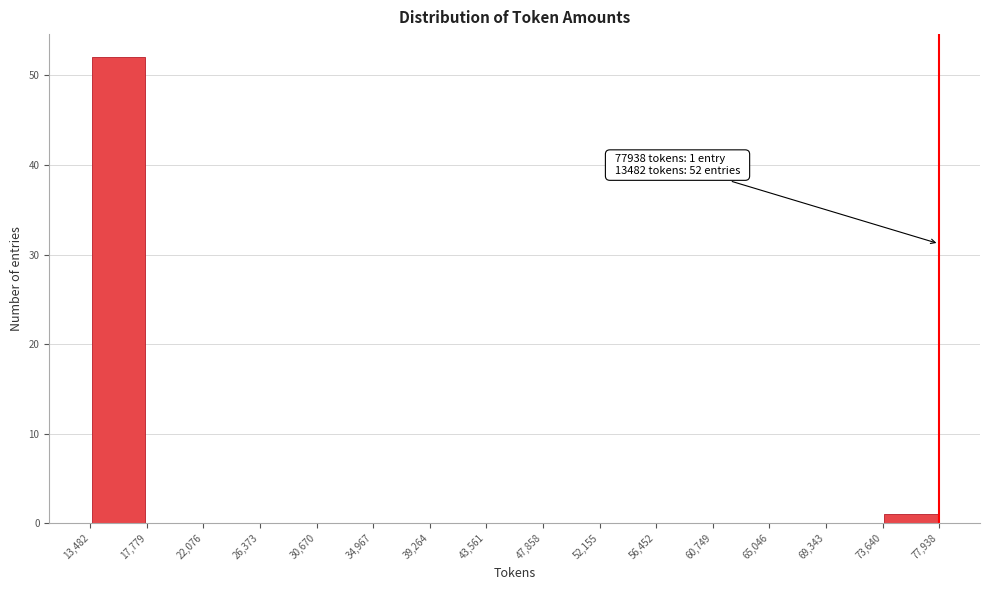

Which range on the x-axis has the tallest bar?

13,482 to 17,779